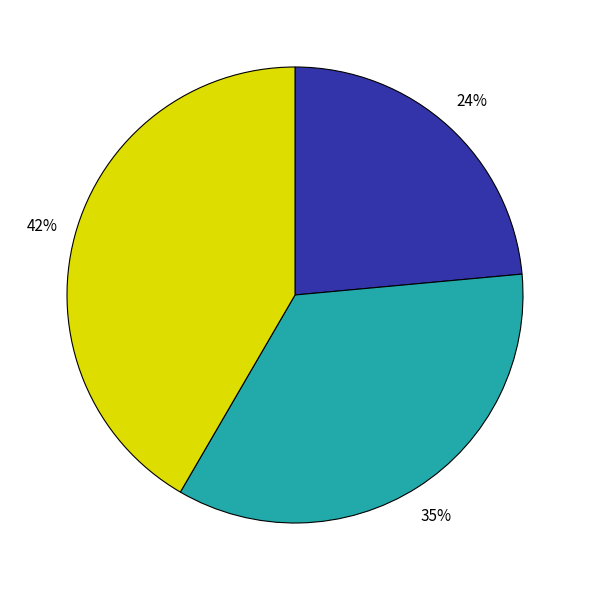

Does any single category account for the majority?

No